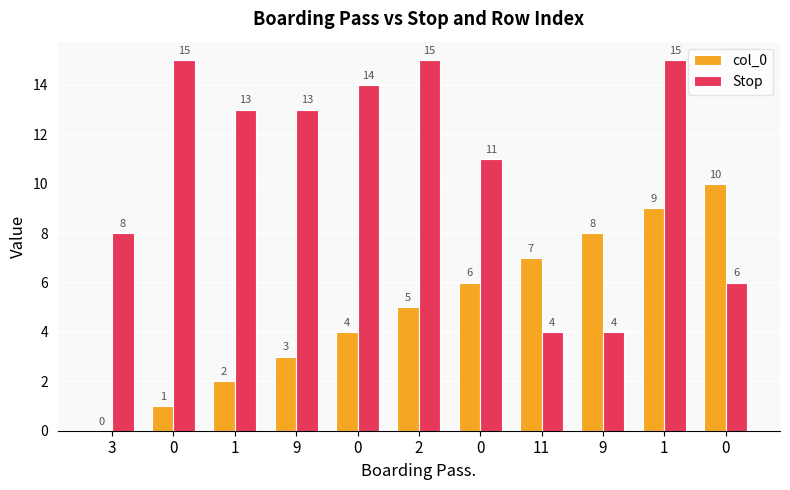

How many data points does each series have?

11